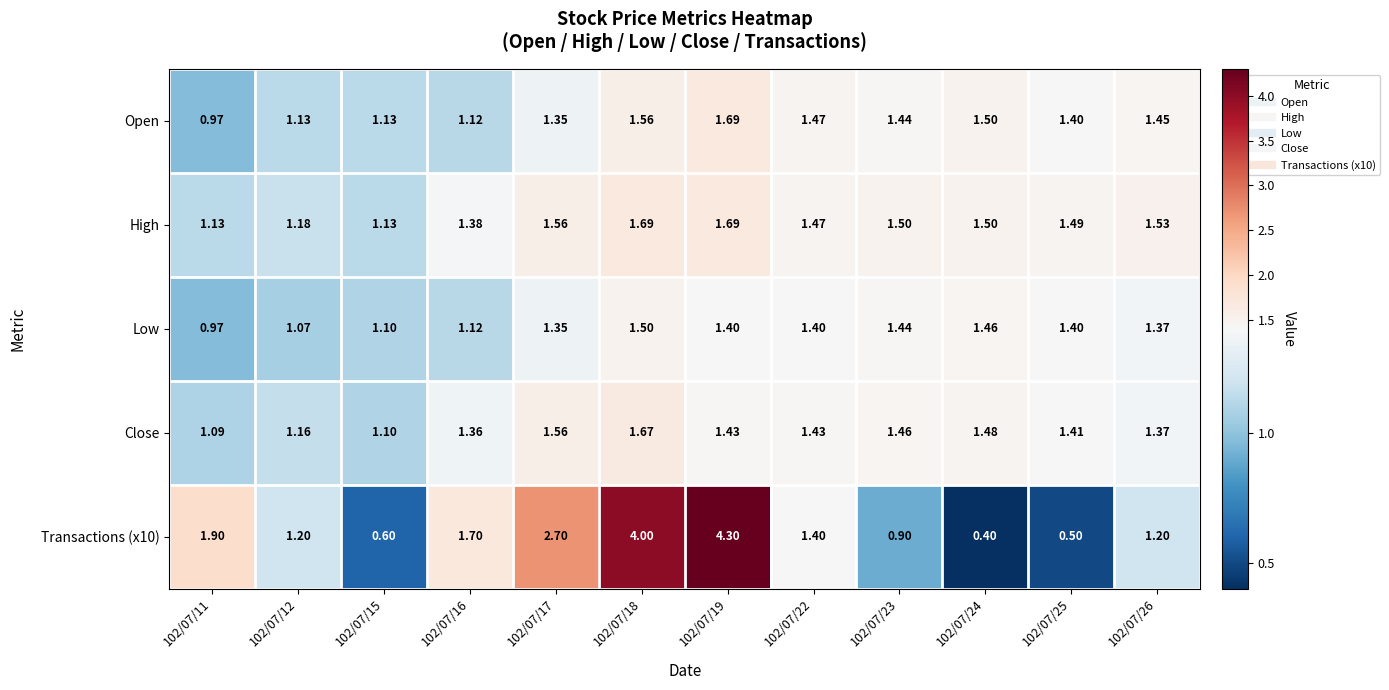

Between 102/07/23 and 102/07/24, which series saw the biggest shift?

Transactions (x10)